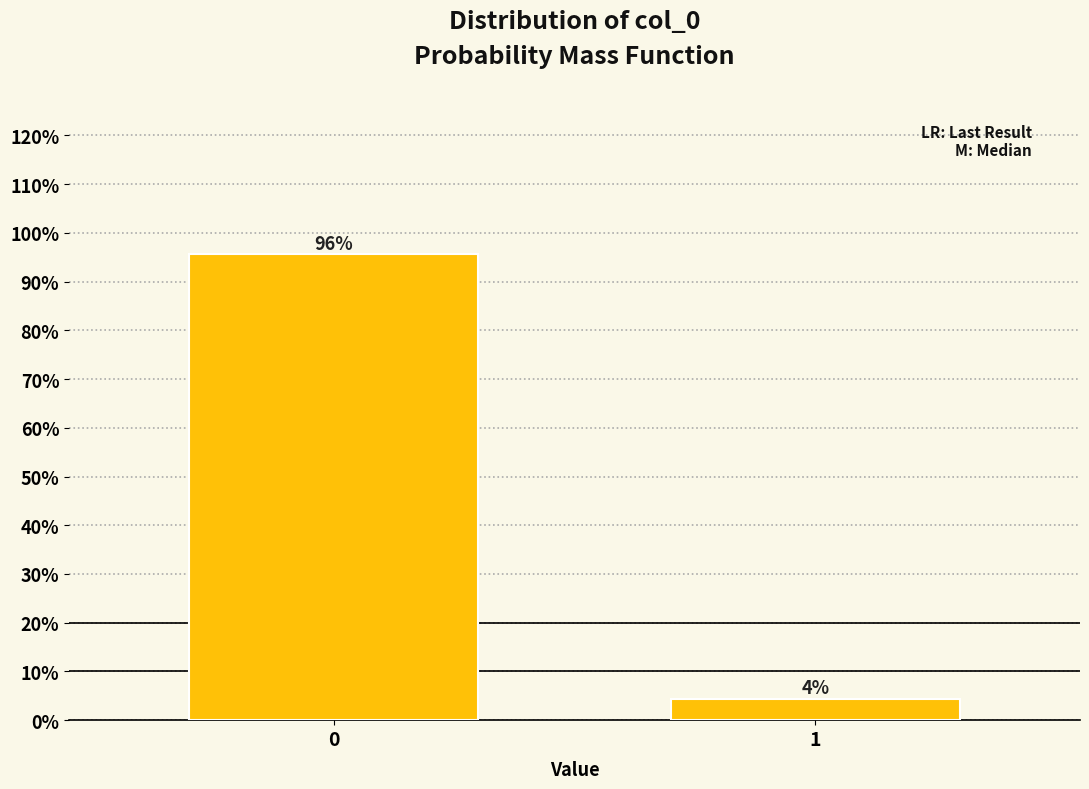

Rank the categories by value from lowest to highest.

1, 0